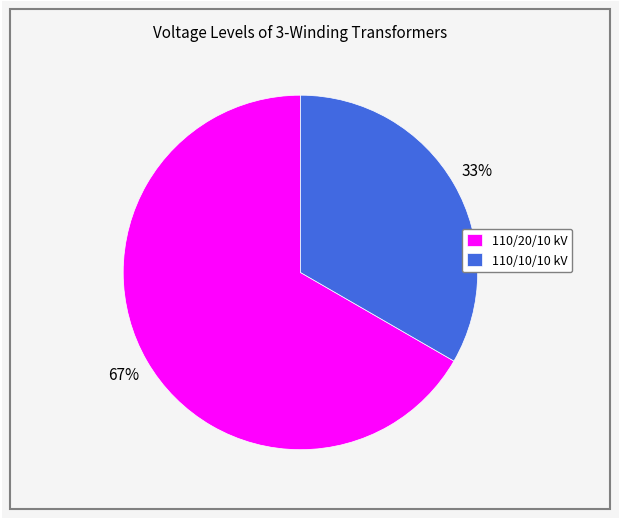

How many slices are in this pie chart?

2